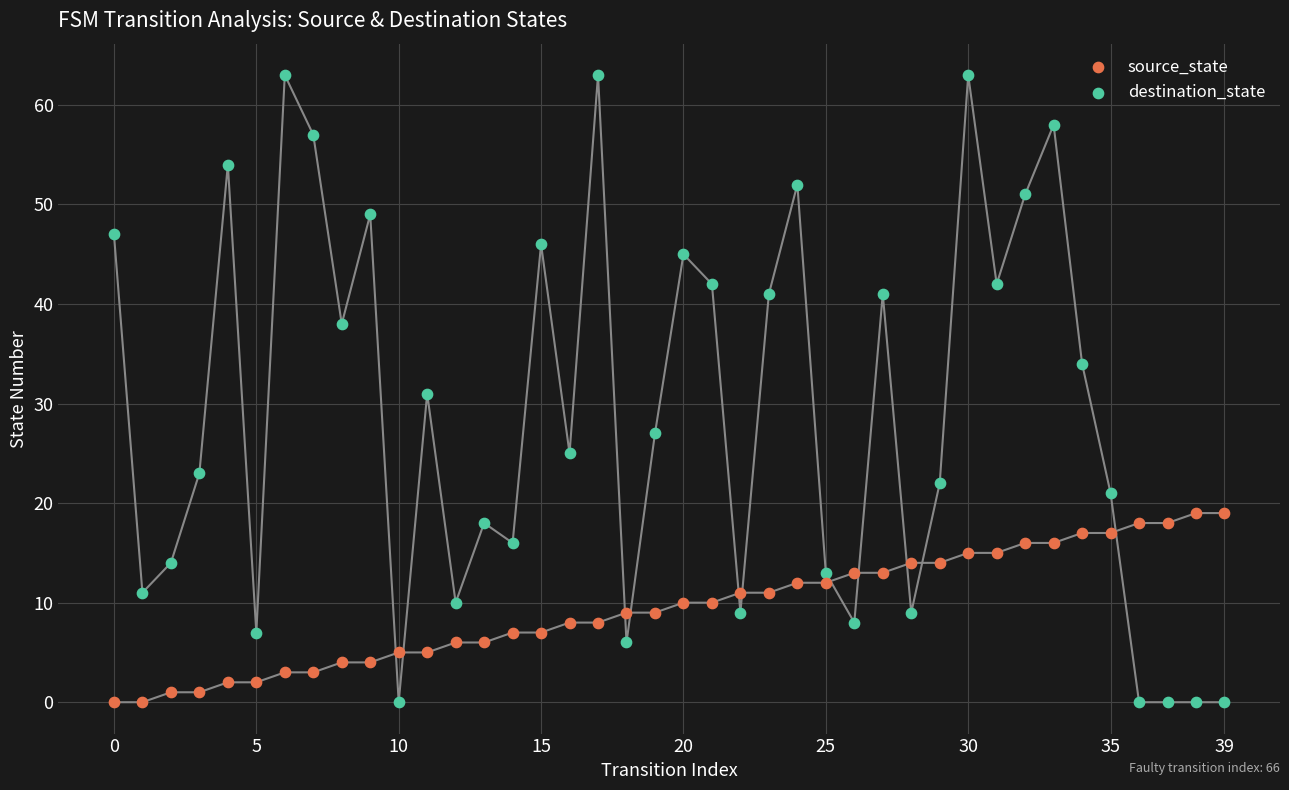

Which series has the largest Y range (max minus min)?

destination_state